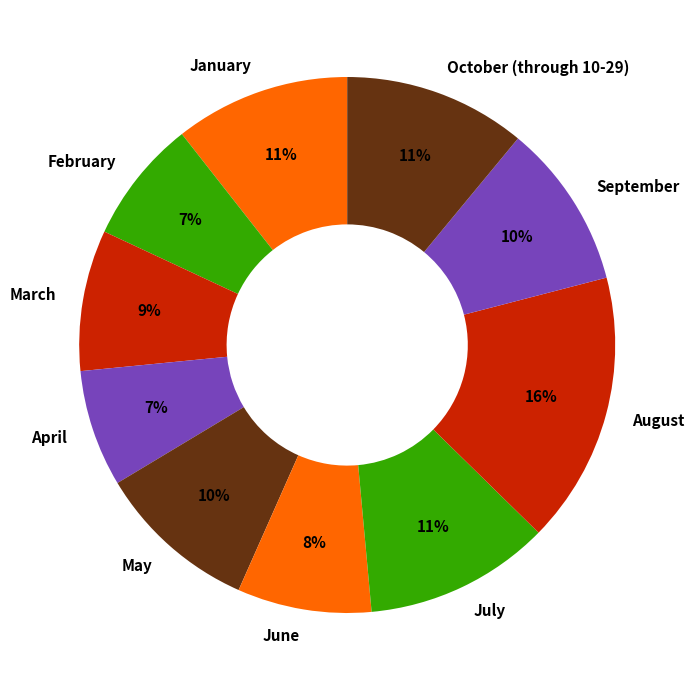

True or false: August accounts for 16% of the total.

True